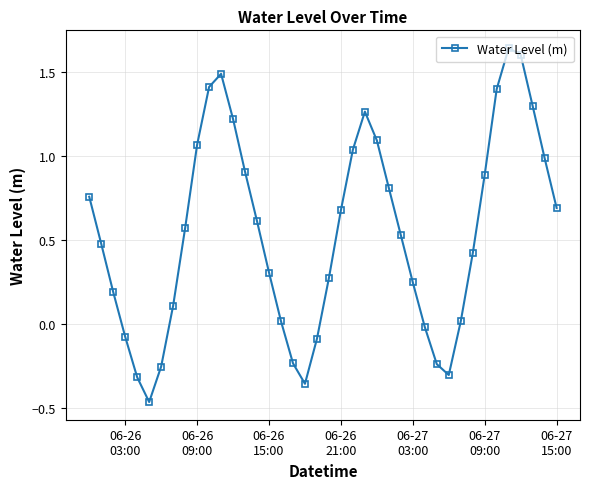

How many values are above zero?

30